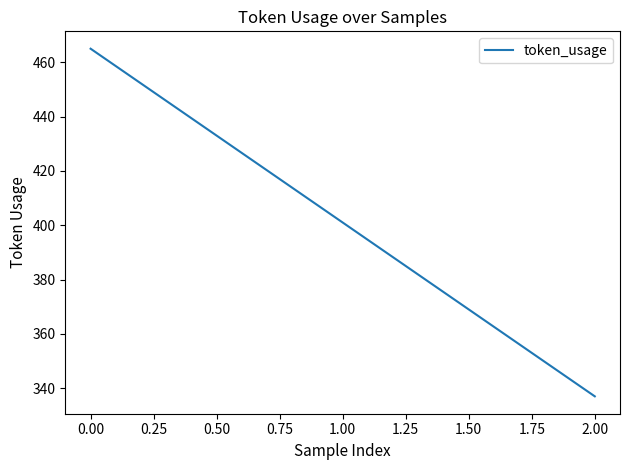

Is this an area chart (filled region under the line)?

No